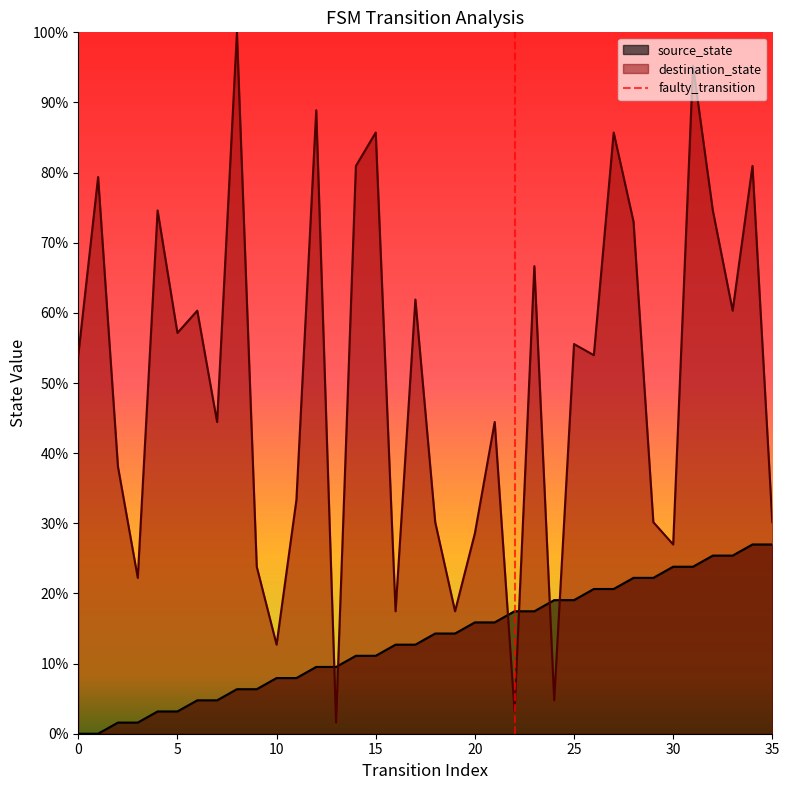

Reading left to right, list all the values displayed in this chart.

source_state: 0=0.0	1=0.0	2=1.6	3=1.6	4=3.2	5=3.2	6=4.8	7=4.8	8=6.3	9=6.3	10=7.9	11=7.9	12=9.5	13=9.5	14=11.1	15=11.1	16=12.7	17=12.7	18=14.3	19=14.3	20=15.9	21=15.9	22=17.5	23=17.5	24=19.0	25=19.0	26=20.6	27=20.6	28=22.2	29=22.2	30=23.8	31=23.8	32=25.4	33=25.4	34=27.0	35=27.0
destination_state: 0=54.0	1=79.4	2=38.1	3=22.2	4=74.6	5=57.1	6=60.3	7=44.4	8=100.0	9=23.8	10=12.7	11=33.3	12=88.9	13=1.6	14=81.0	15=85.7	16=17.5	17=61.9	18=30.2	19=17.5	20=28.6	21=44.4	22=3.2	23=66.7	24=4.8	25=55.6	26=54.0	27=85.7	28=73.0	29=30.2	30=27.0	31=95.2	32=74.6	33=60.3	34=81.0	35=30.2